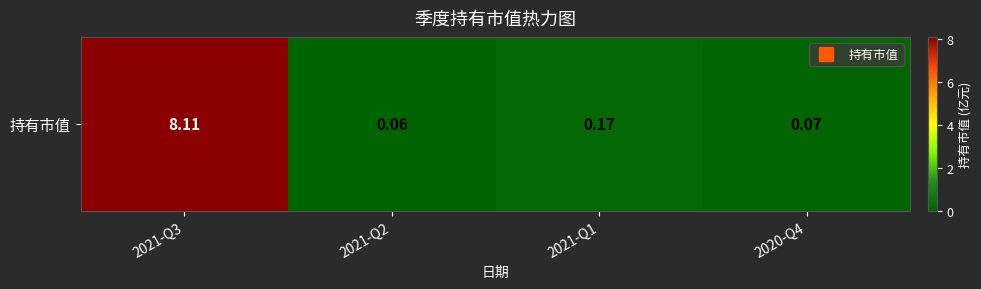

What is the smallest value displayed?

0.1